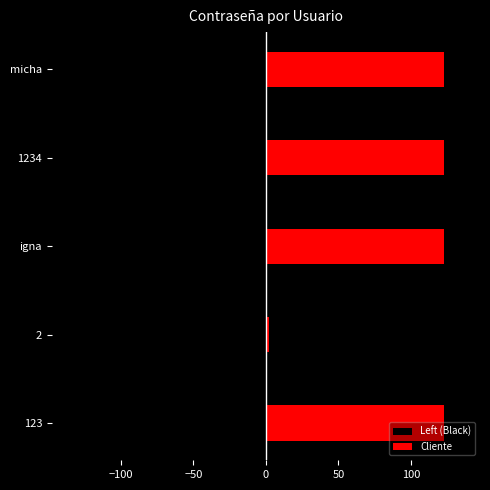

How many groups of bars are there?

5